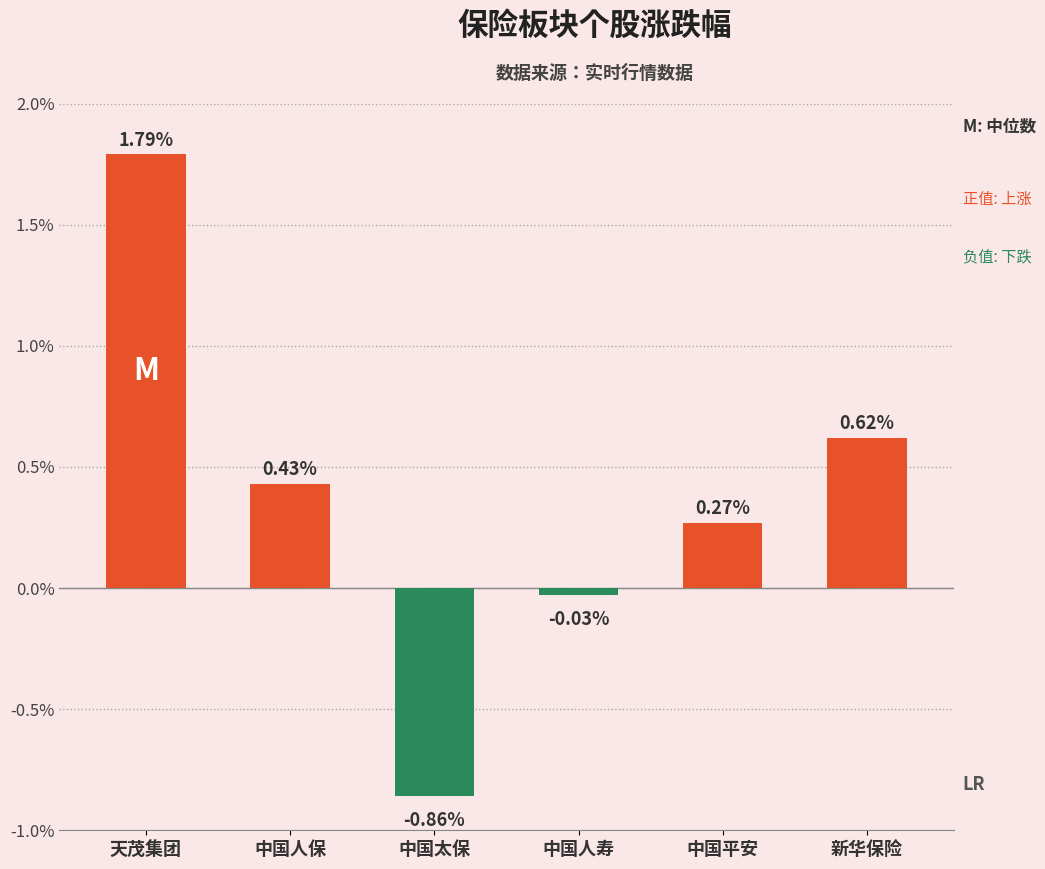

What is the label of the 5th bar from the left?

中国平安